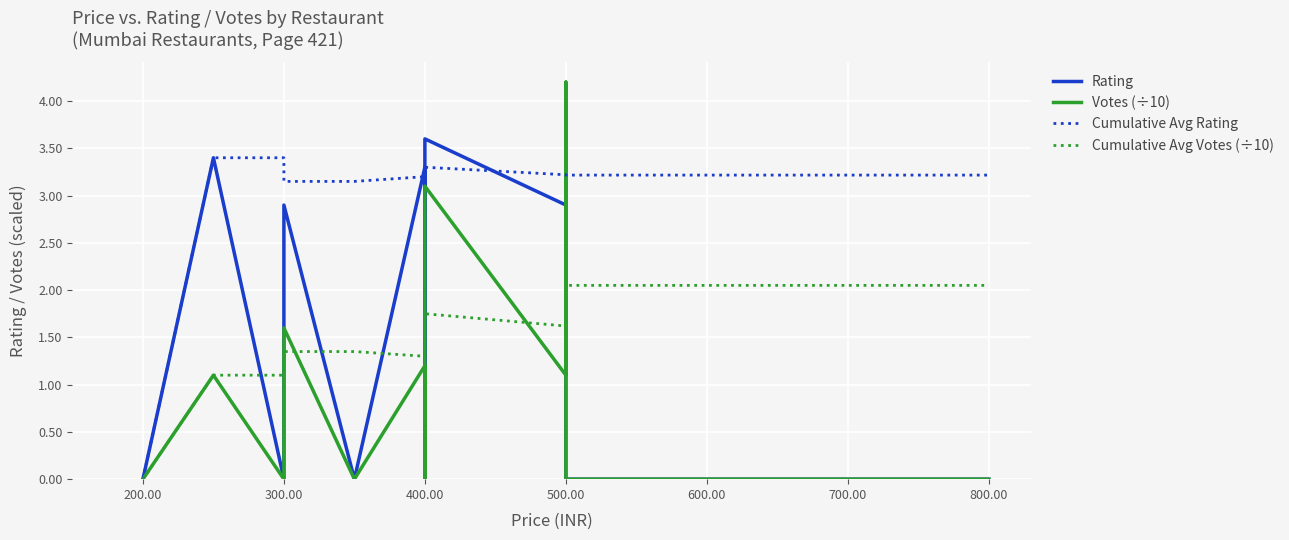

True or false: Cumulative Avg Rating has a value of 4.9 at 300.00.

False